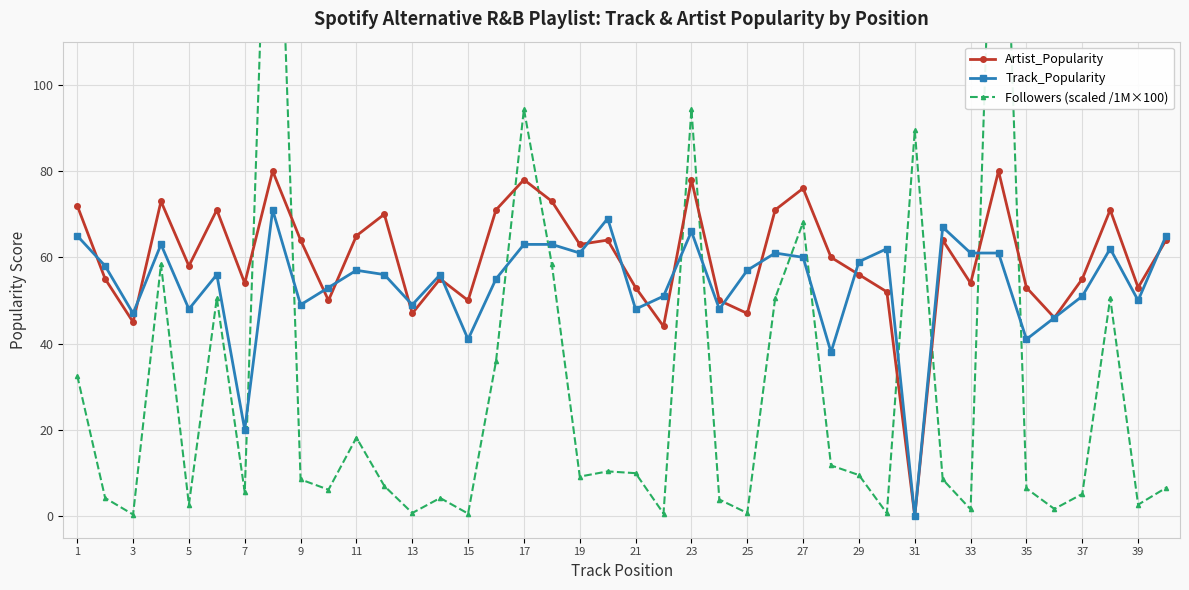

What is the highest value of the Artist_Popularity series?

80